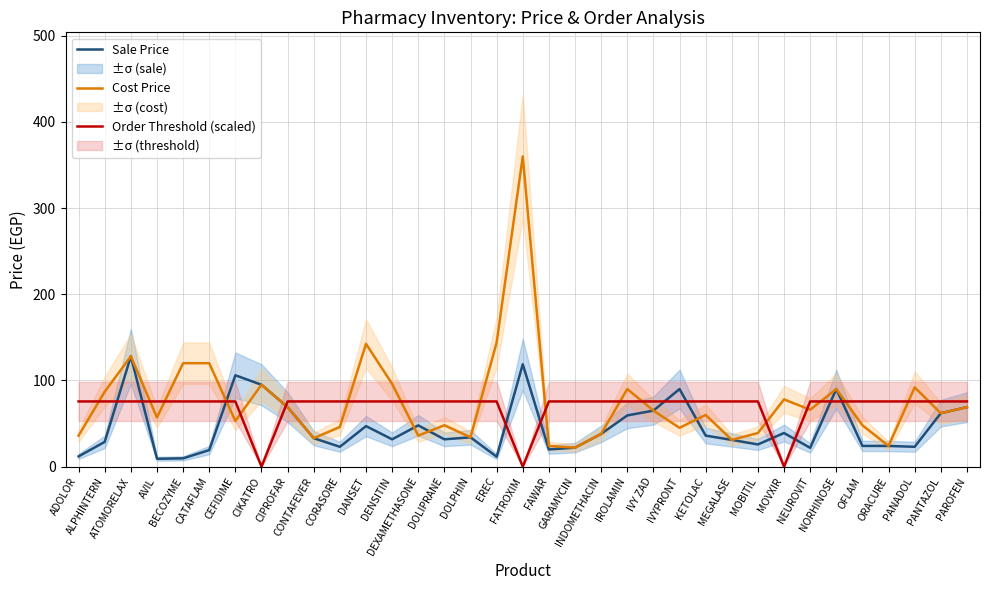

Which has a higher value, OFLAM or CEFIDIME?

CEFIDIME